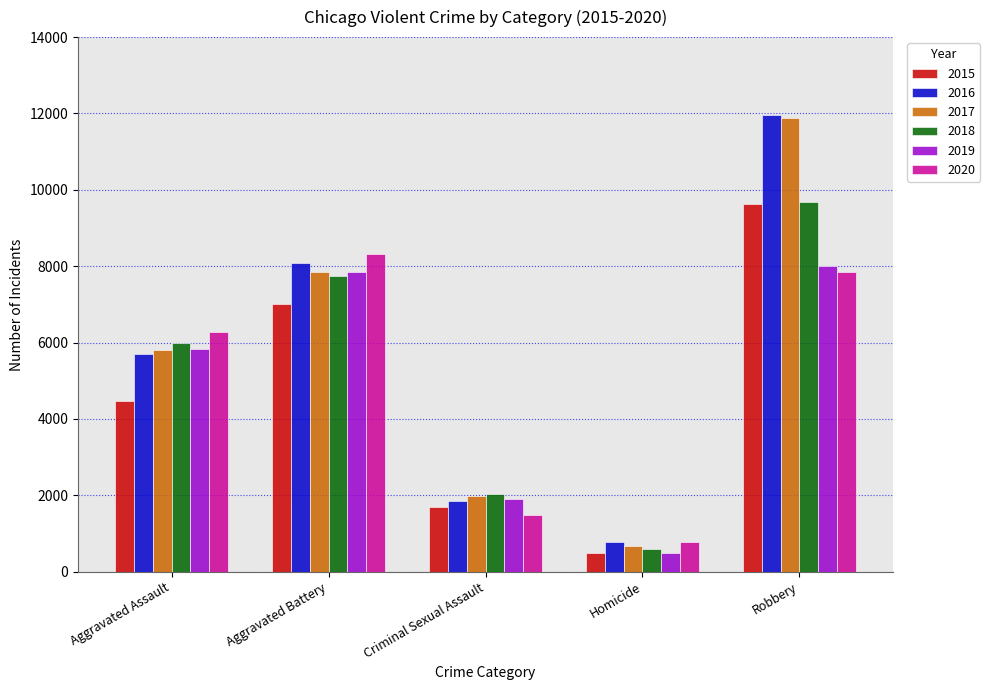

What is the average value of the 2017 series?

5632